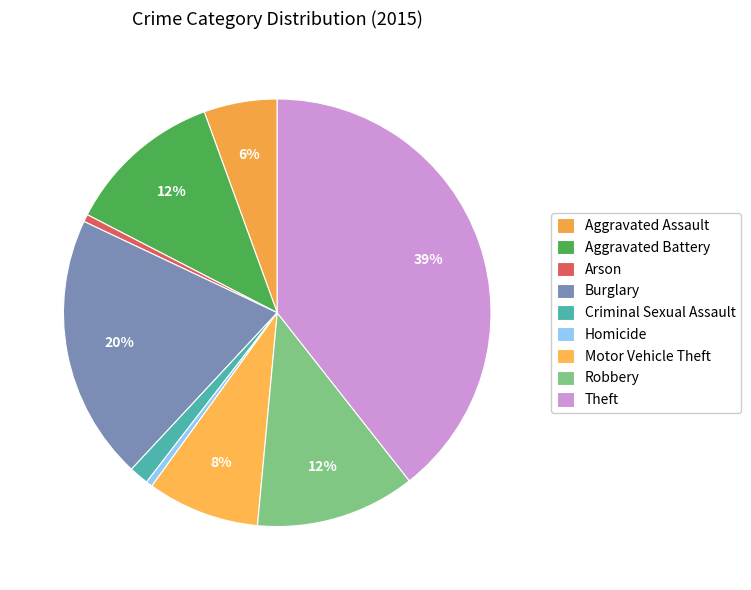

The Theft slice represents 48% of the pie. True or false?

False